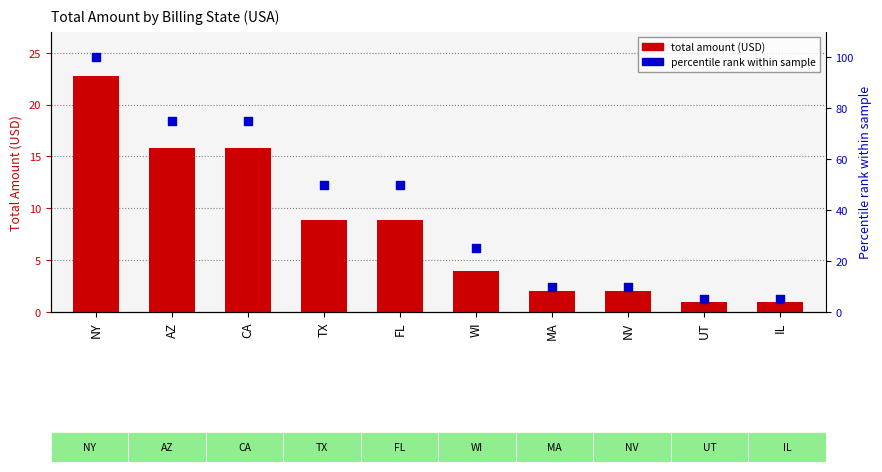

At how many categories does at least one series exceed 93?

1